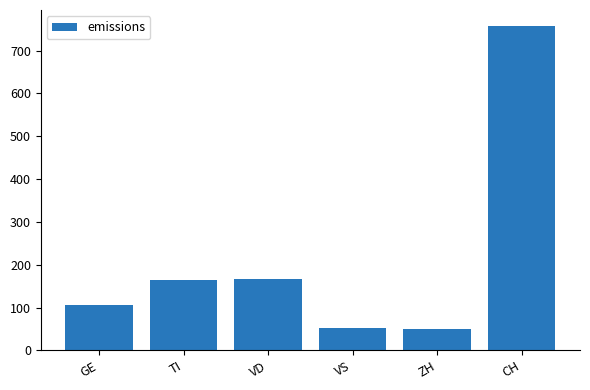

The chart shows a value of 23 at VS. True or false?

False